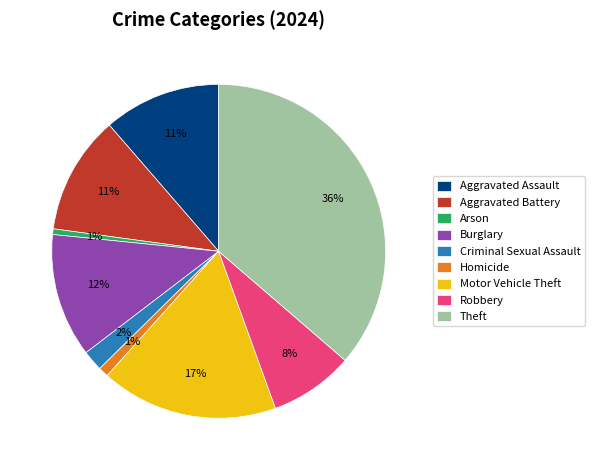

To the nearest percent, what is the difference between the Robbery and Theft slice percentages?

28%